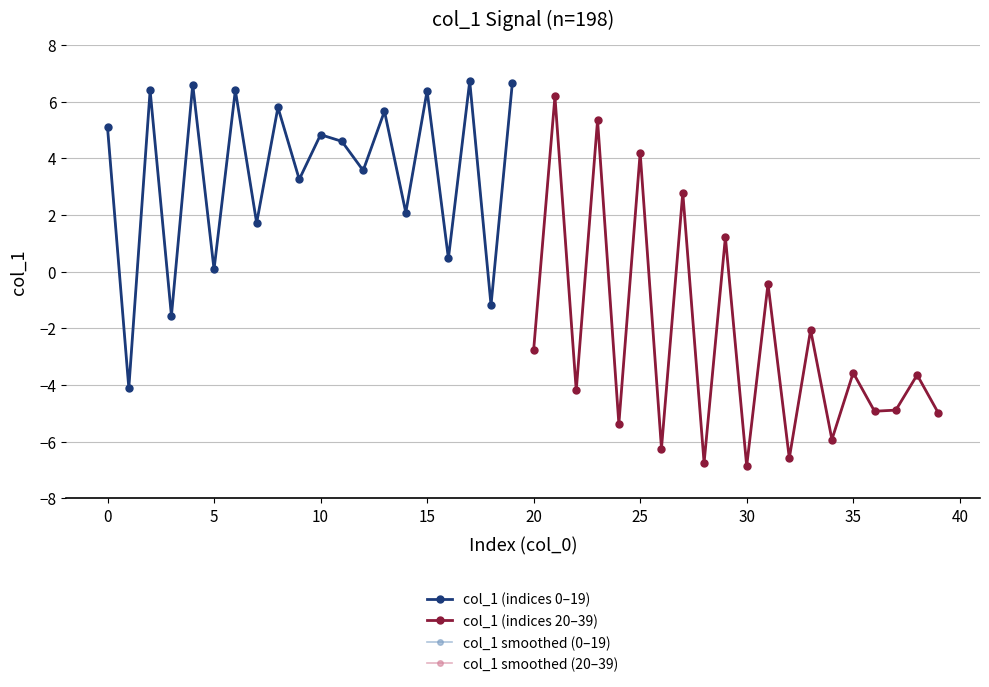

The col_1 smoothed (20–39) series shows -1.1 at 17. True or false?

False